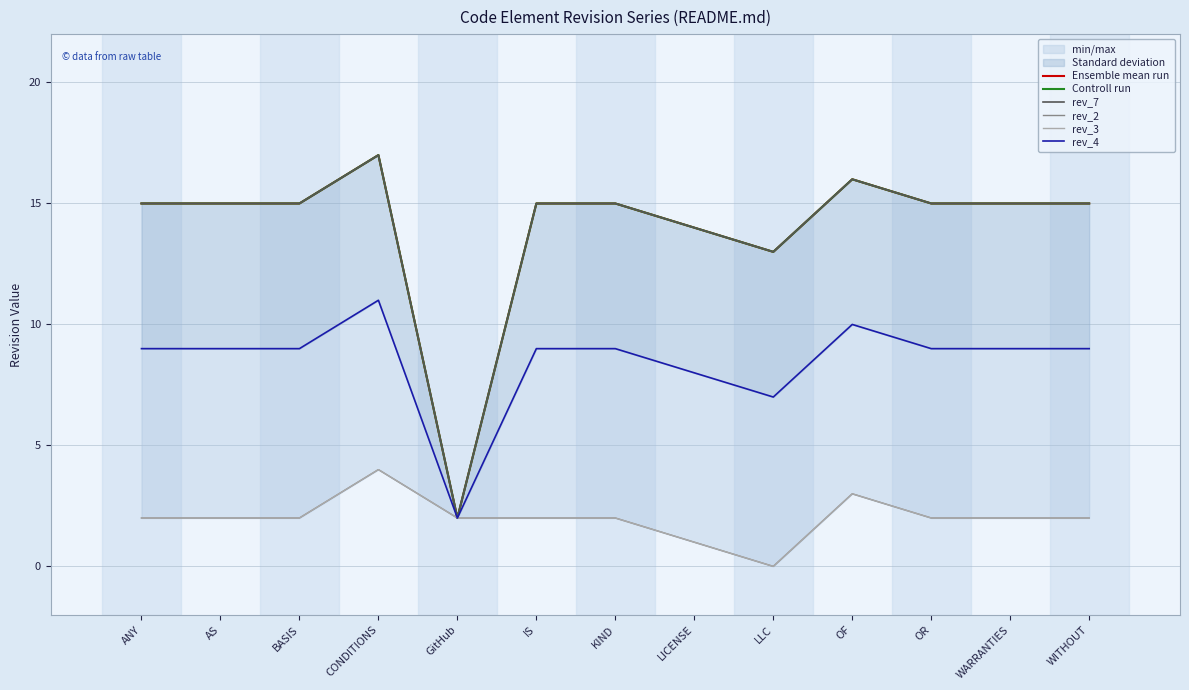

What is the label of the 4th point from the right?

OF